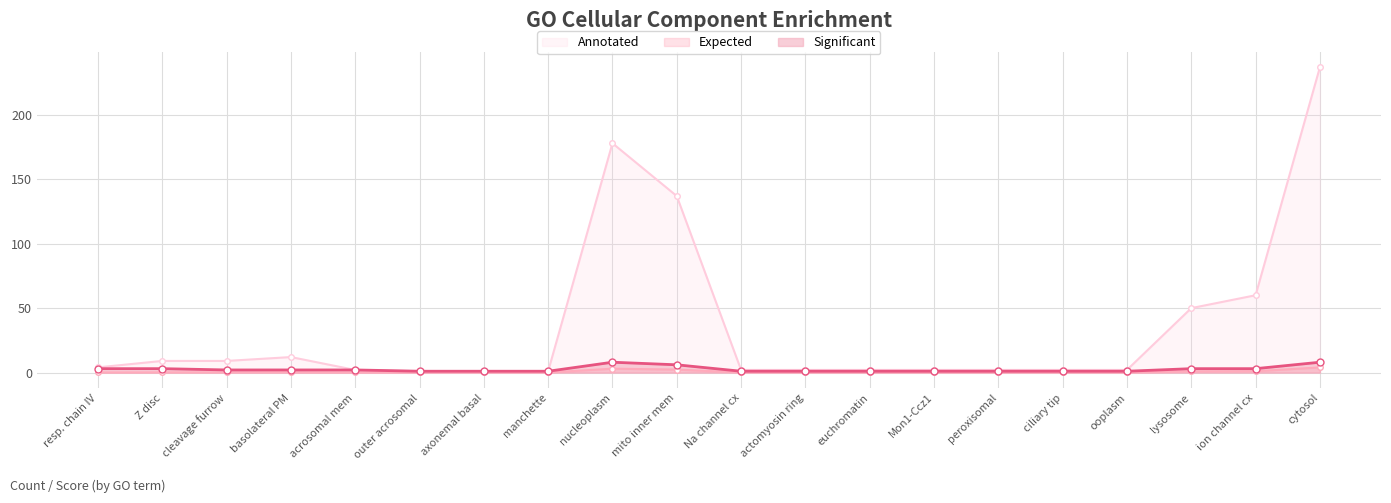

True or false: Annotated has a value of 9.0 at Z disc.

True